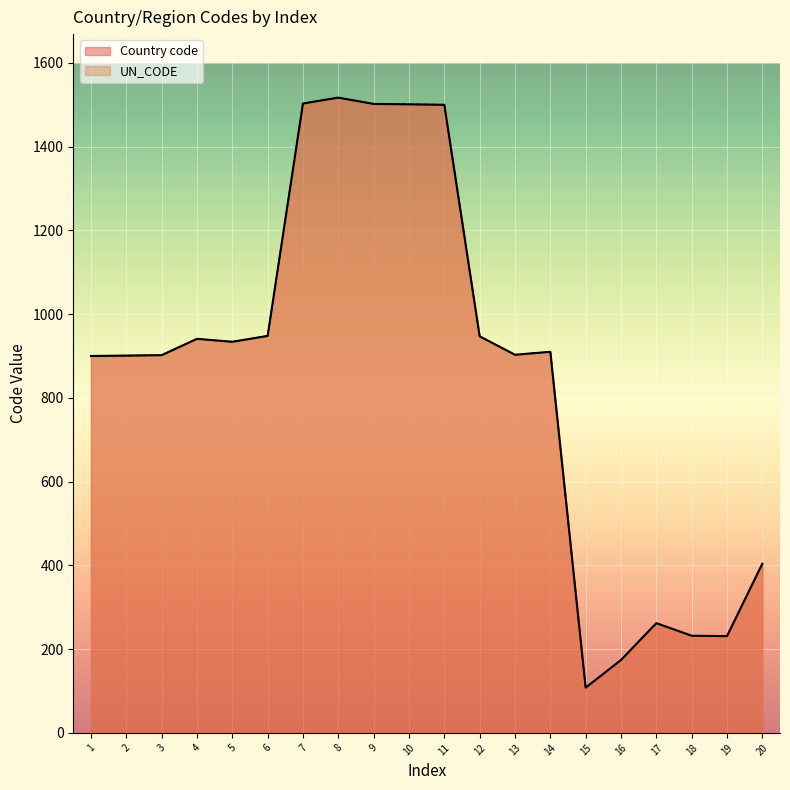

What is the total value across all series at 1?

1800